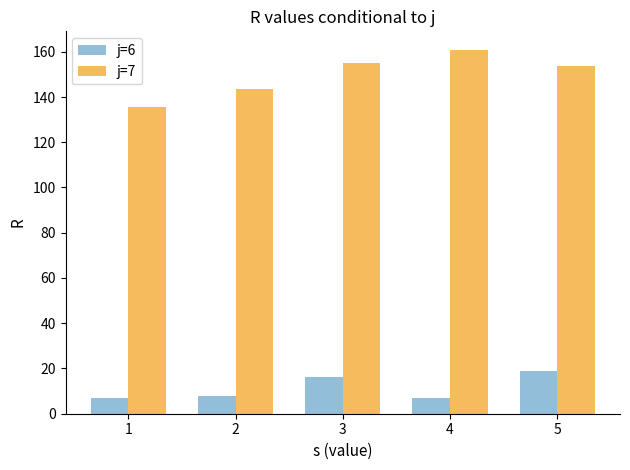

What is the difference between the maximum and minimum values in the j=7 series?

25.6